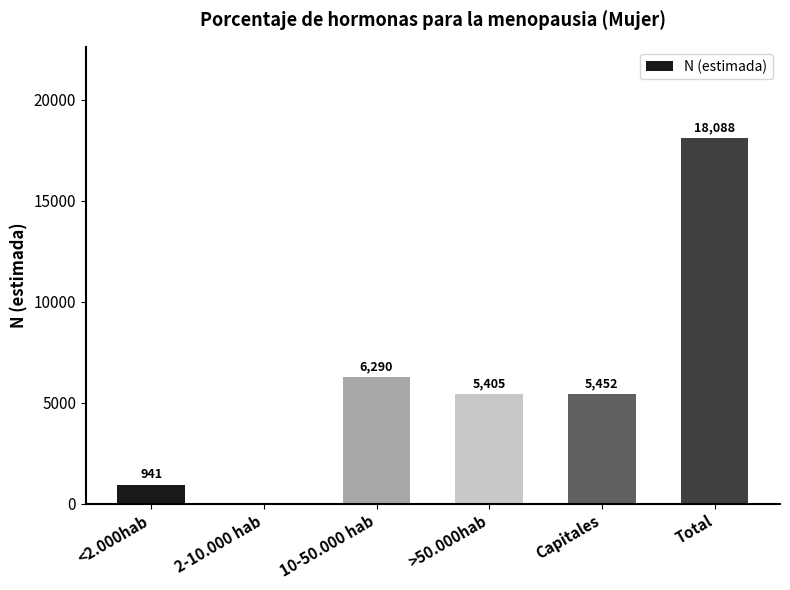

Are the bars grouped side by side (vs. stacked)?

No